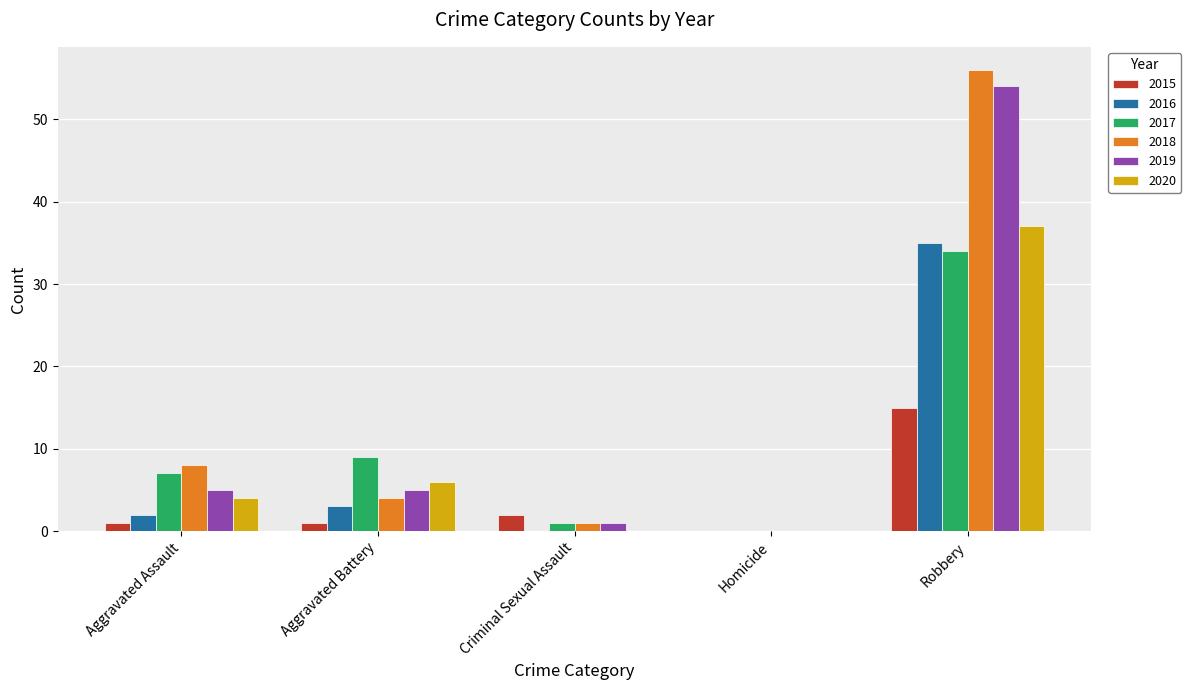

Is the value of 2018 at Robbery greater than the value of 2017 at Aggravated Assault?

Yes